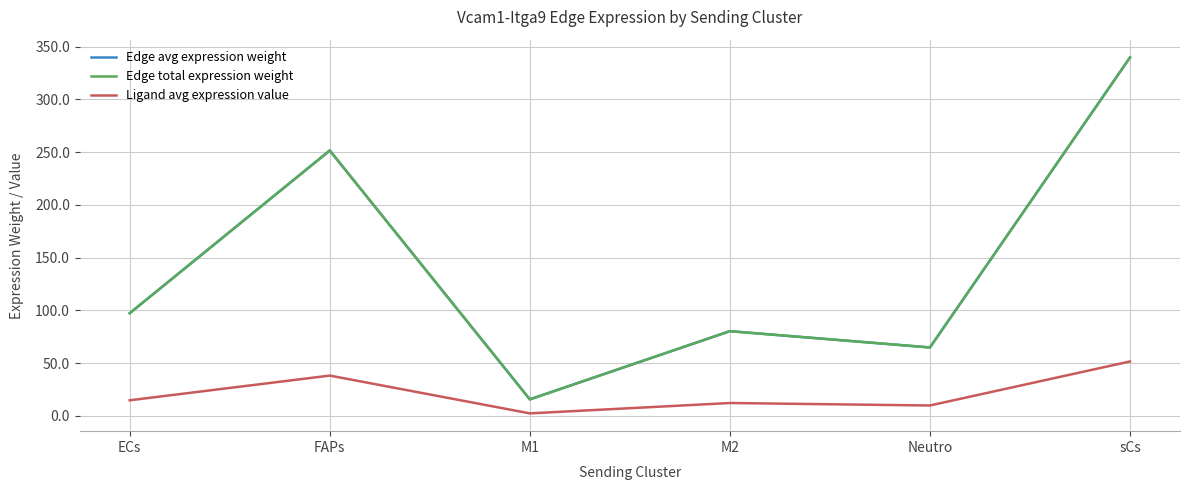

At which label is Ligand avg expression value closest to 26?

ECs